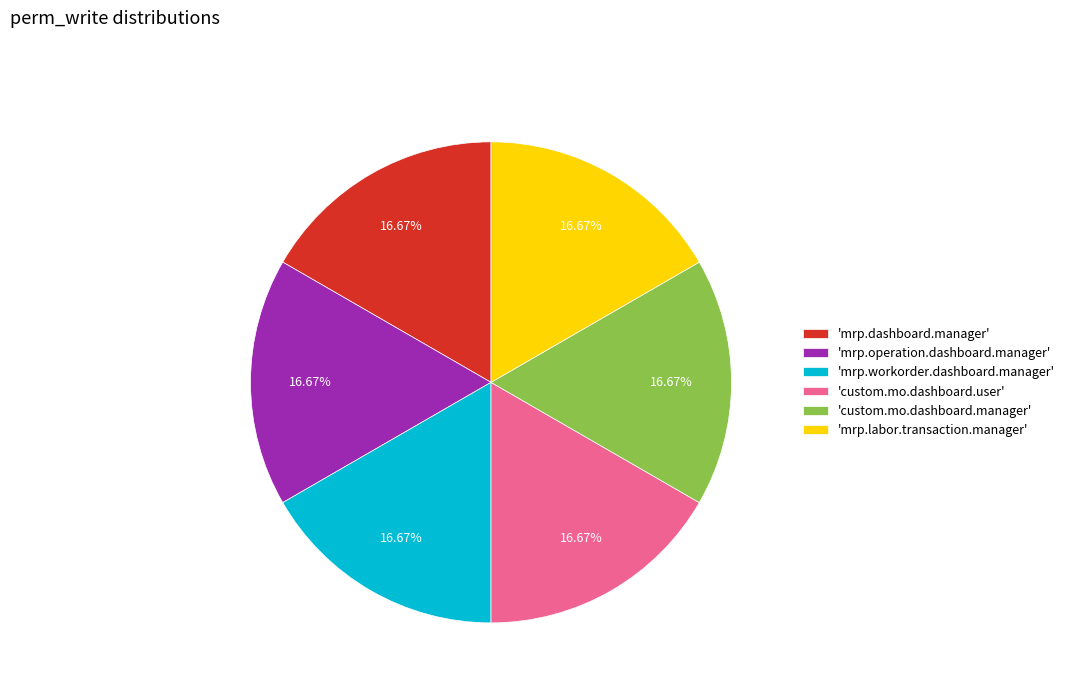

Is there a majority slice in this chart?

No